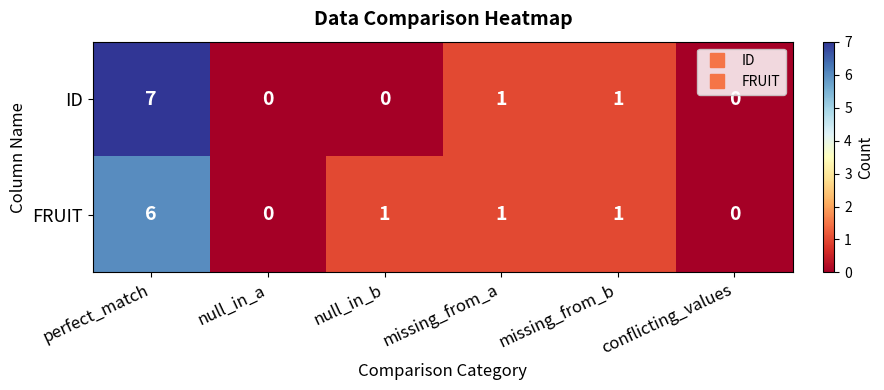

At how many categories does at least one series exceed 2?

1